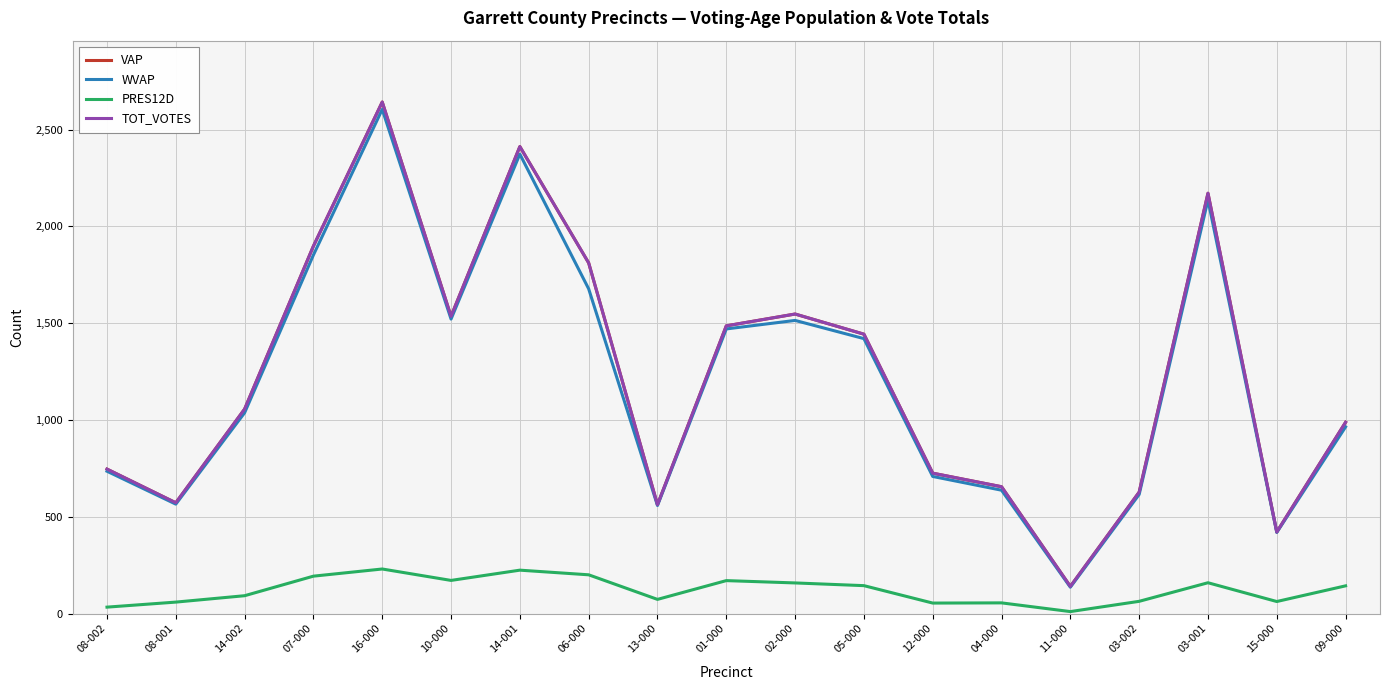

True or false: PRES12D and WVAP cross at least once.

False